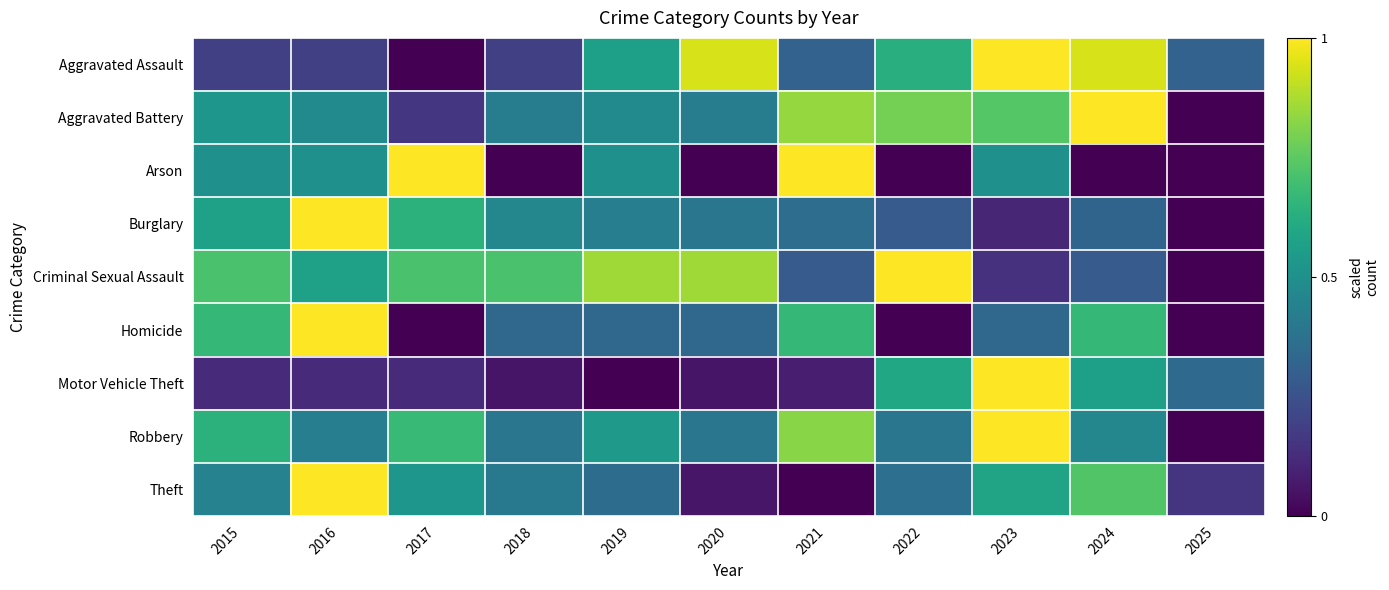

Which series changed the most between 2019 and 2023?

Motor Vehicle Theft